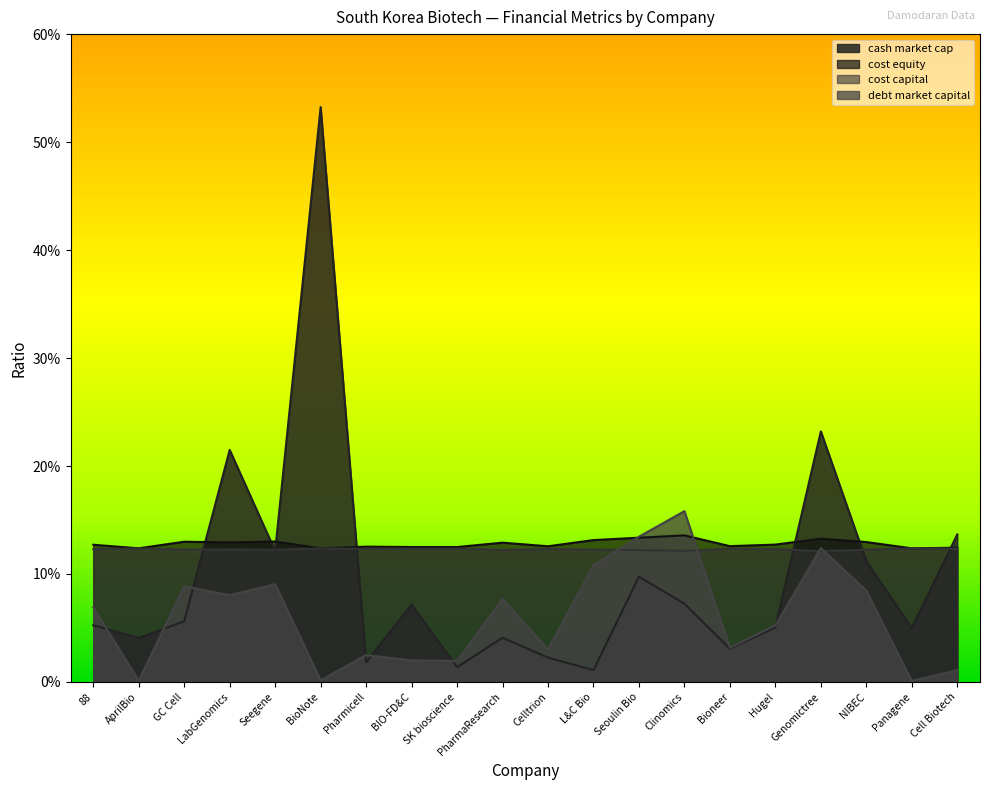

True or false: cost_equity and debt_market_capital intersect in this chart.

True